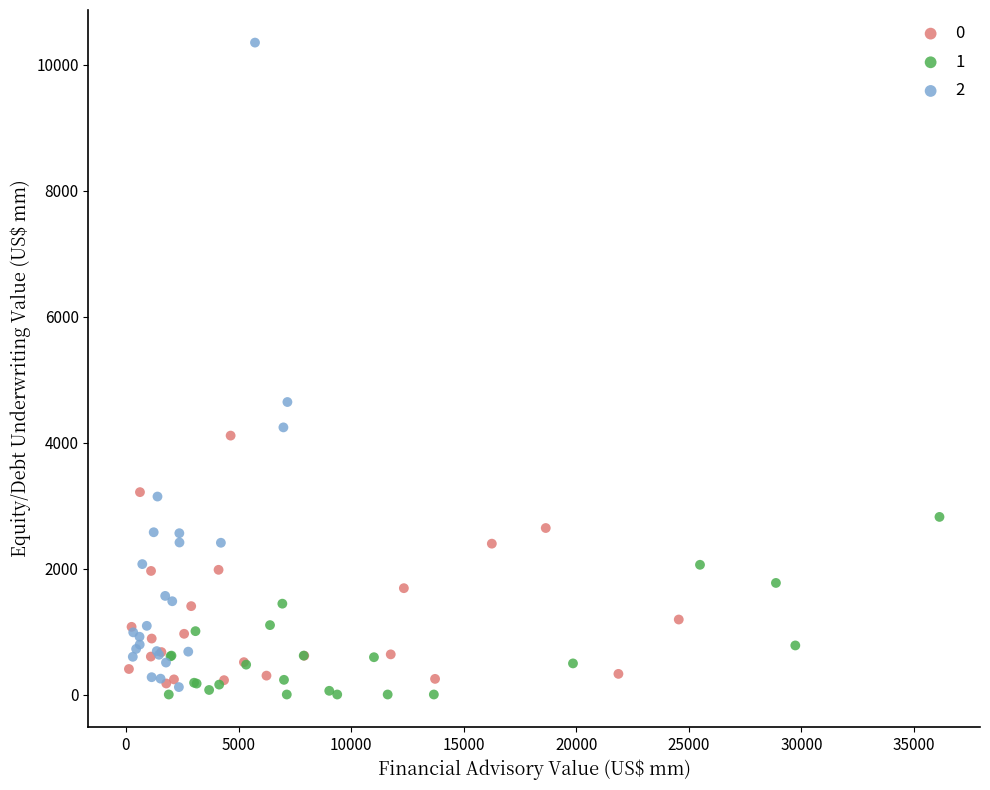

What are all the series names shown in the legend?

0, 1, 2